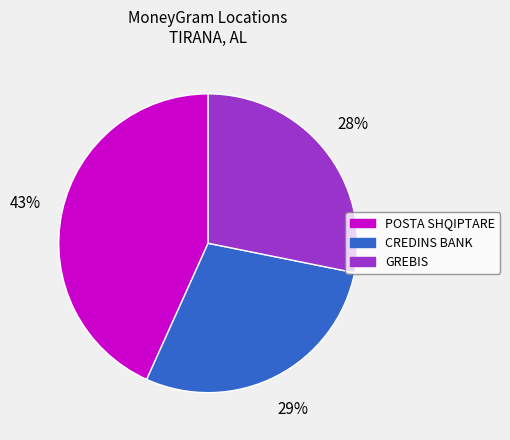

Is there a majority slice in this chart?

No